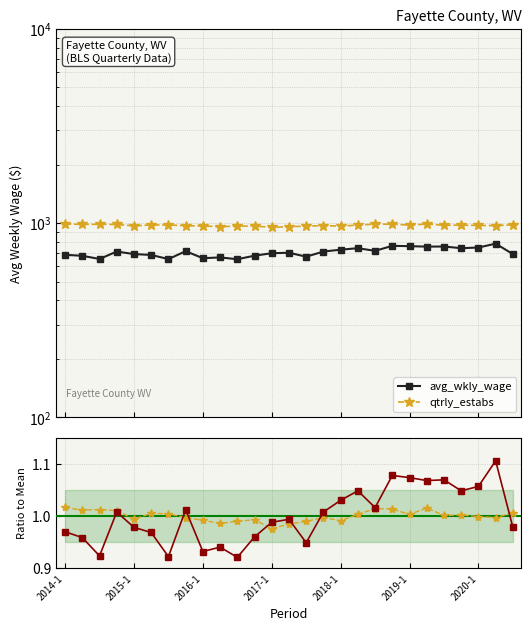

Where is ratio avg_wkly_wage nearest to the value 1?

13